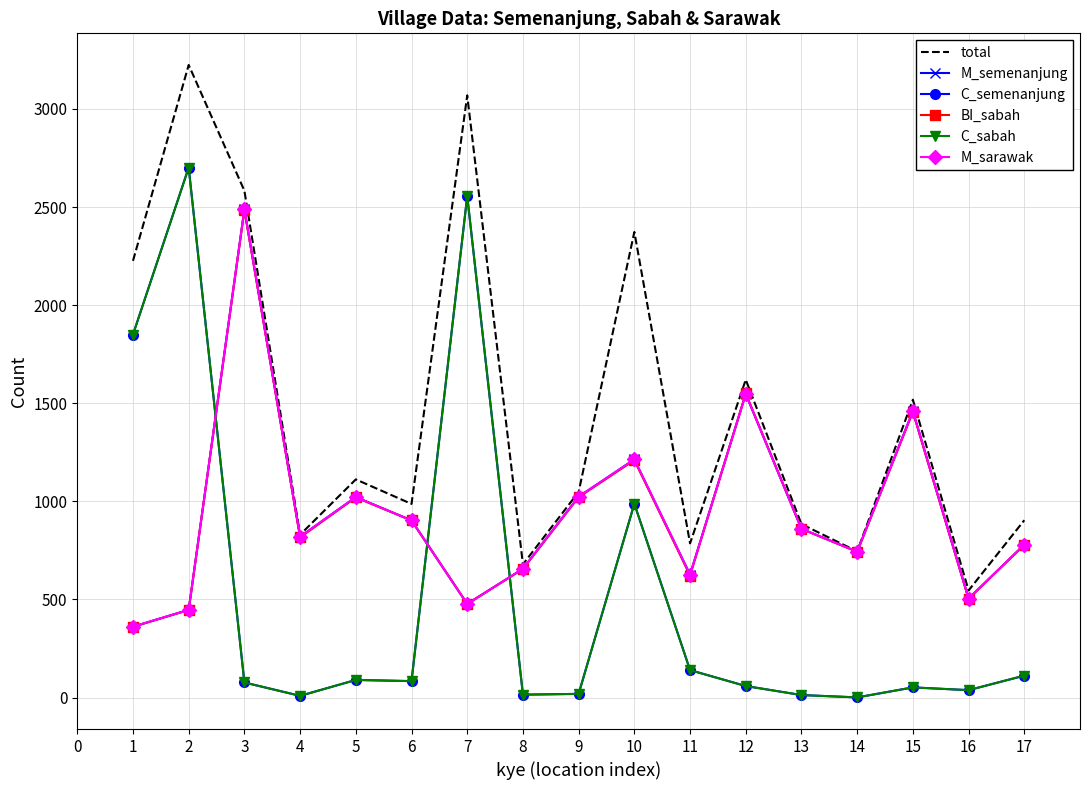

What is the sum of all C_sabah values?

8804